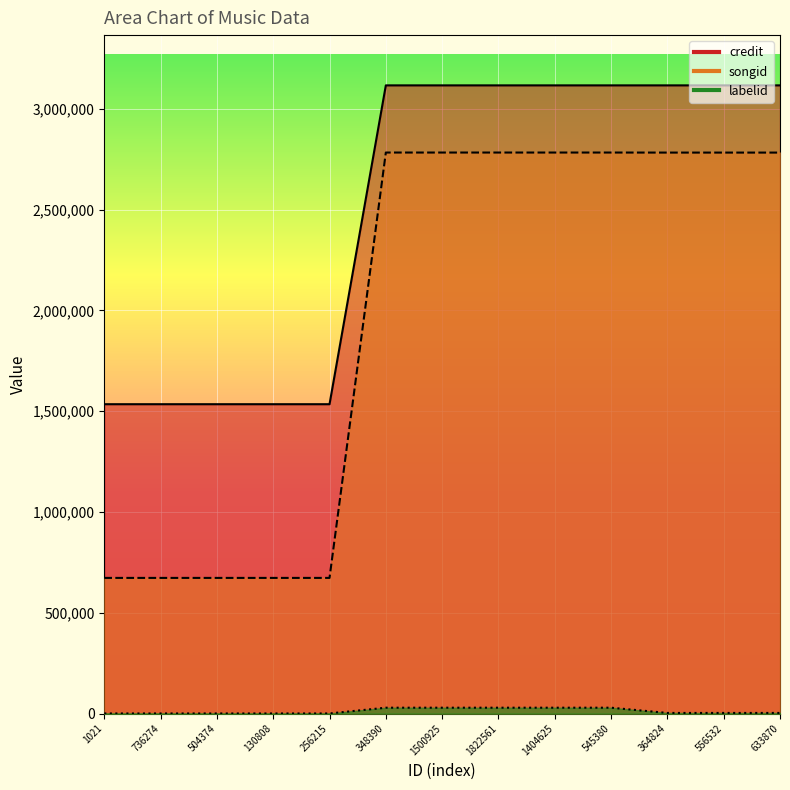

How many lines are shown in the chart?

3